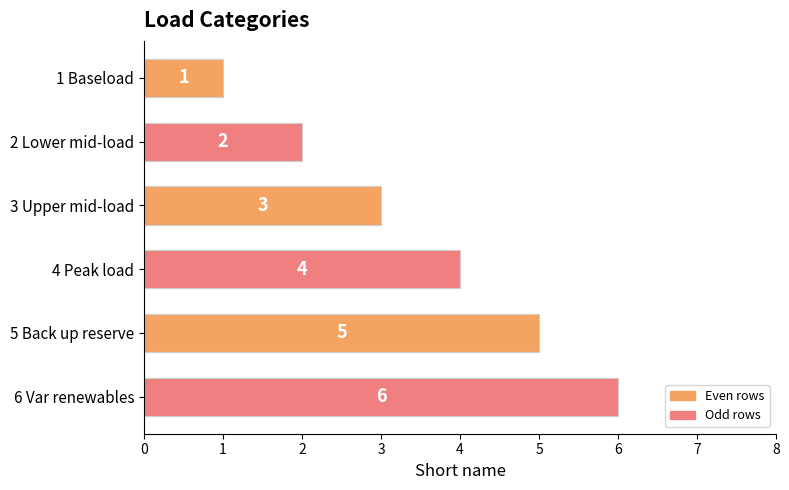

Does the chart contain stacked bars?

No